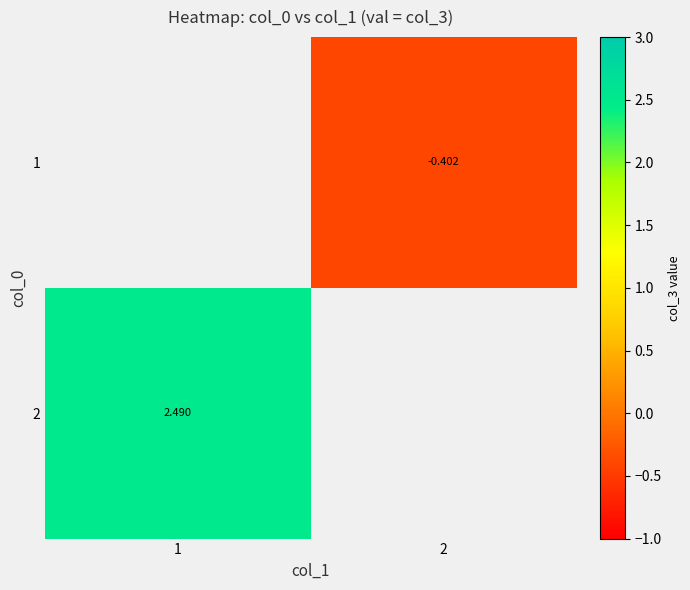

Rank the categories by 2 value from highest to lowest.

1, 2